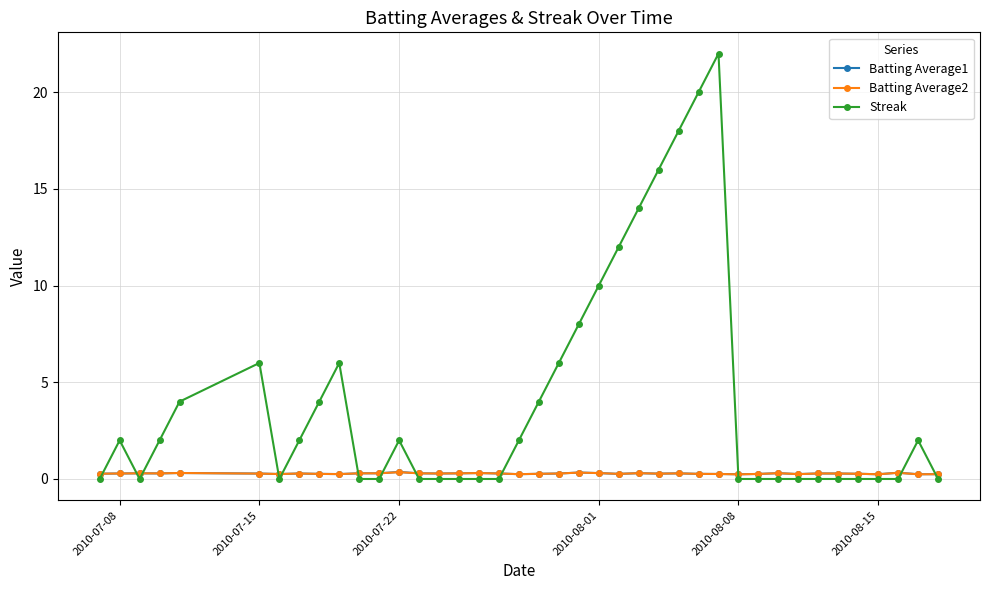

Which series has the largest total across all categories?

Streak